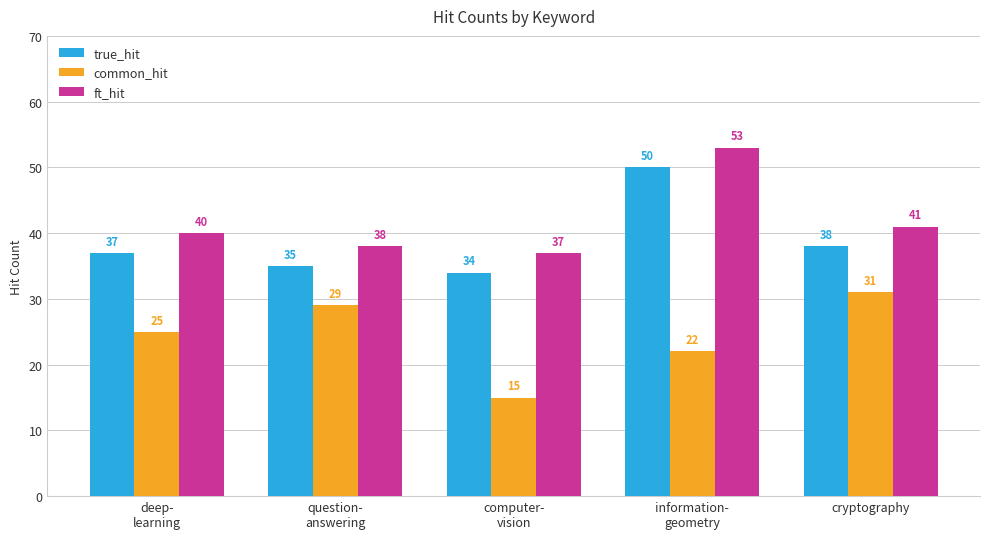

What is the difference between the true_hit values at deep-
learning and cryptography?

1